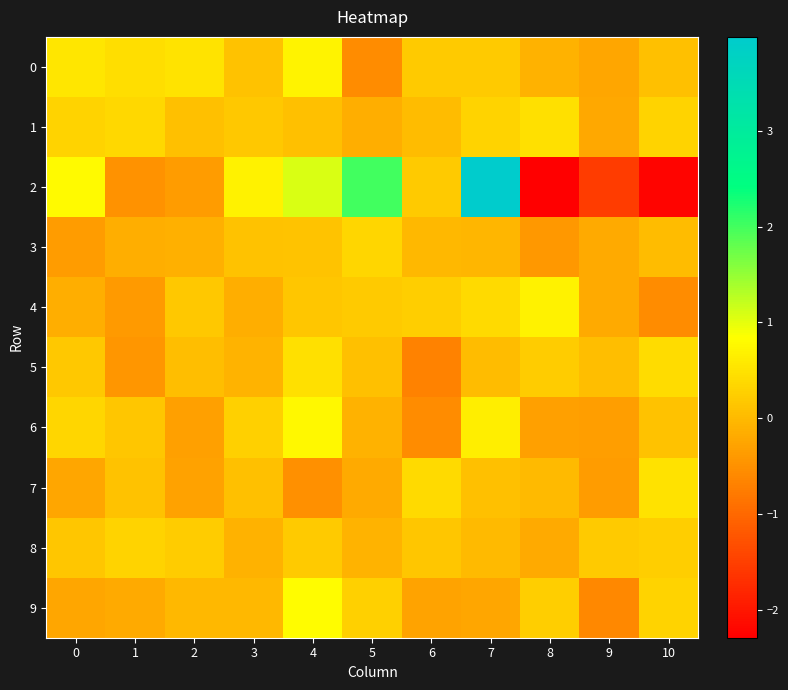

Which series has the widest spread of values?

2